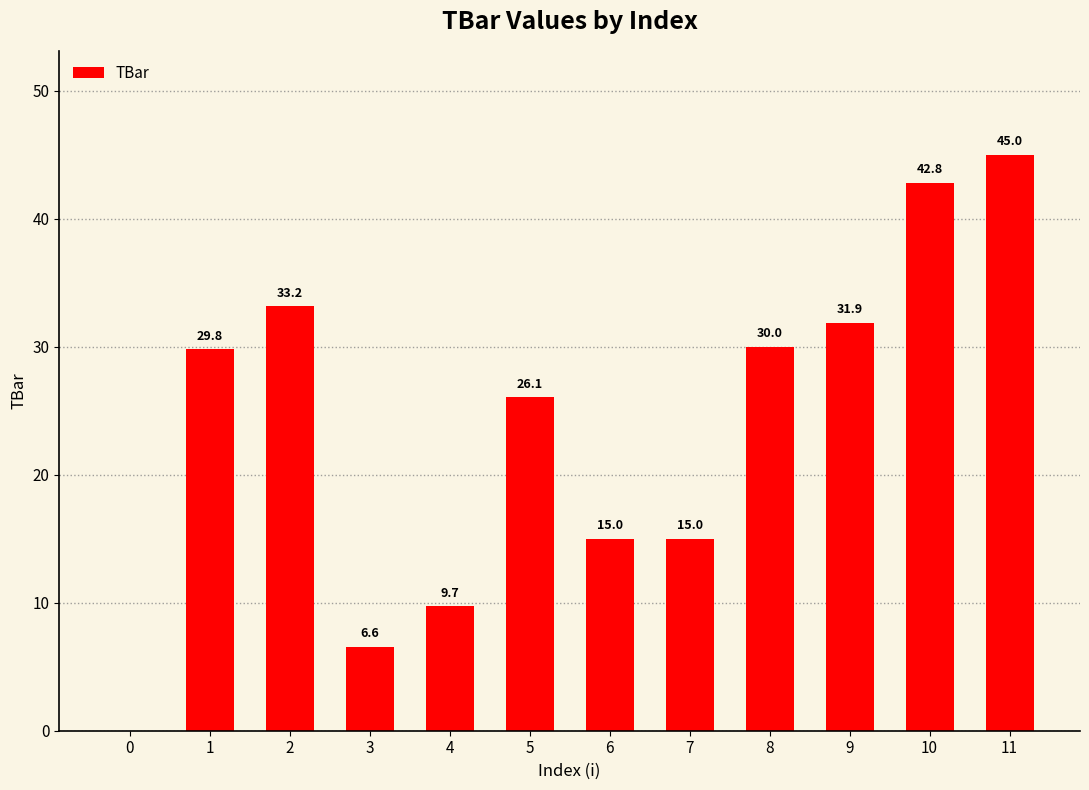

What is the approximate value at 10?

42.8